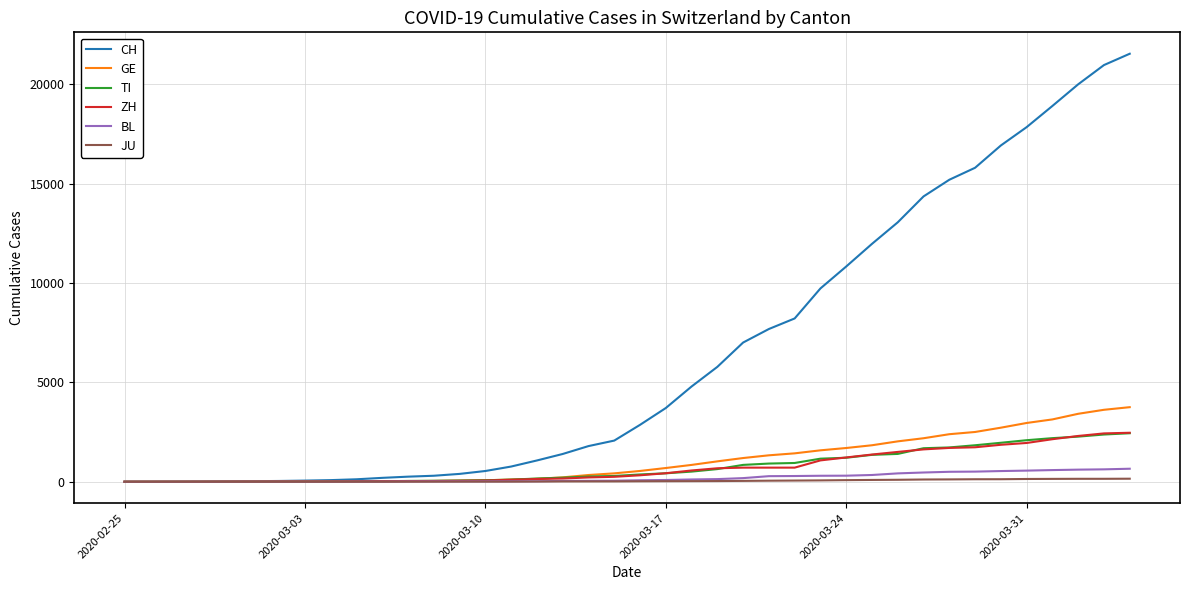

Which series has the largest total across all categories?

CH